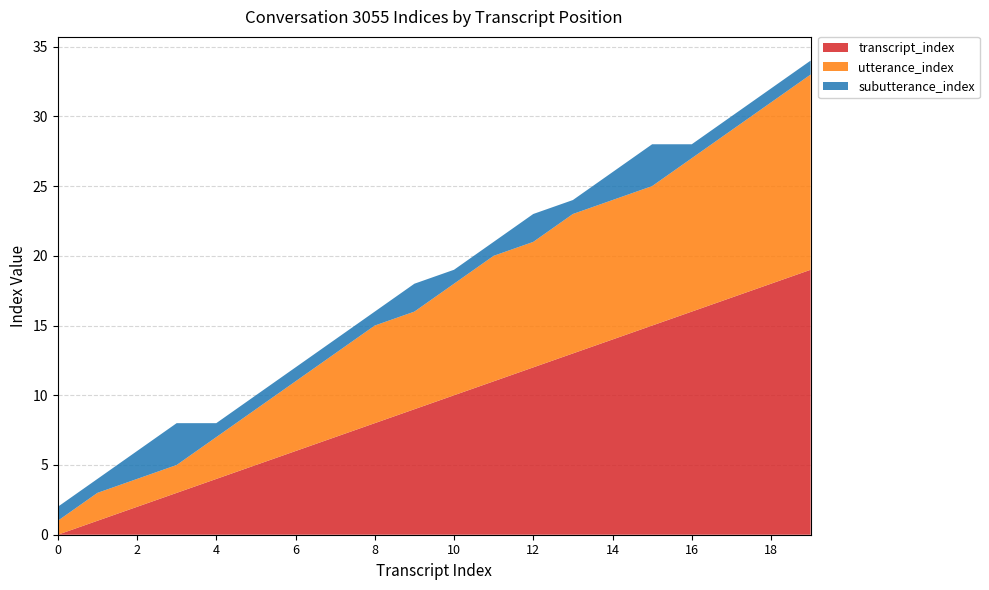

Reading right to left, transcribe all the data shown in this chart.

transcript_index: 19	18	17	16	15	14	13	12	11	10	9	8	7	6	5	4	3	2	1	0
utterance_index: 14	13	12	11	10	10	10	9	9	8	7	7	6	5	4	3	2	2	2	1
subutterance_index: 1	1	1	1	3	2	1	2	1	1	2	1	1	1	1	1	3	2	1	1